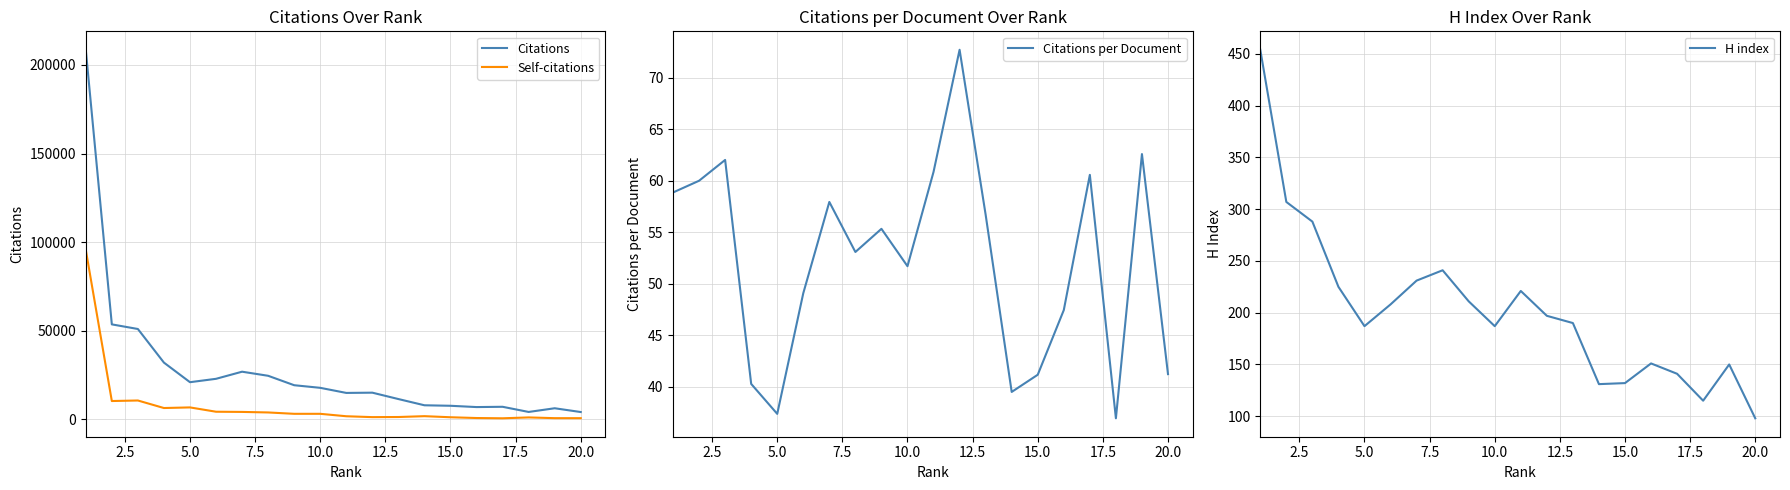

Is it true that H index equals 28 at 15.0?

False